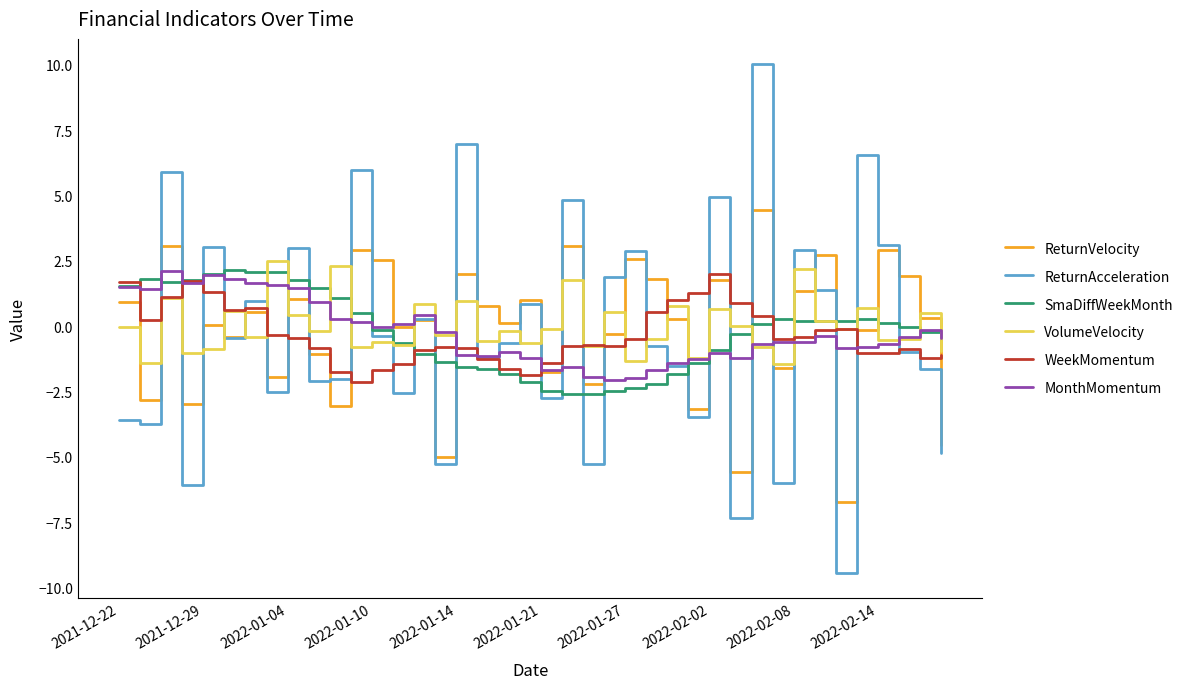

What is the maximum value for SmaDiffWeekMonth?

2.1